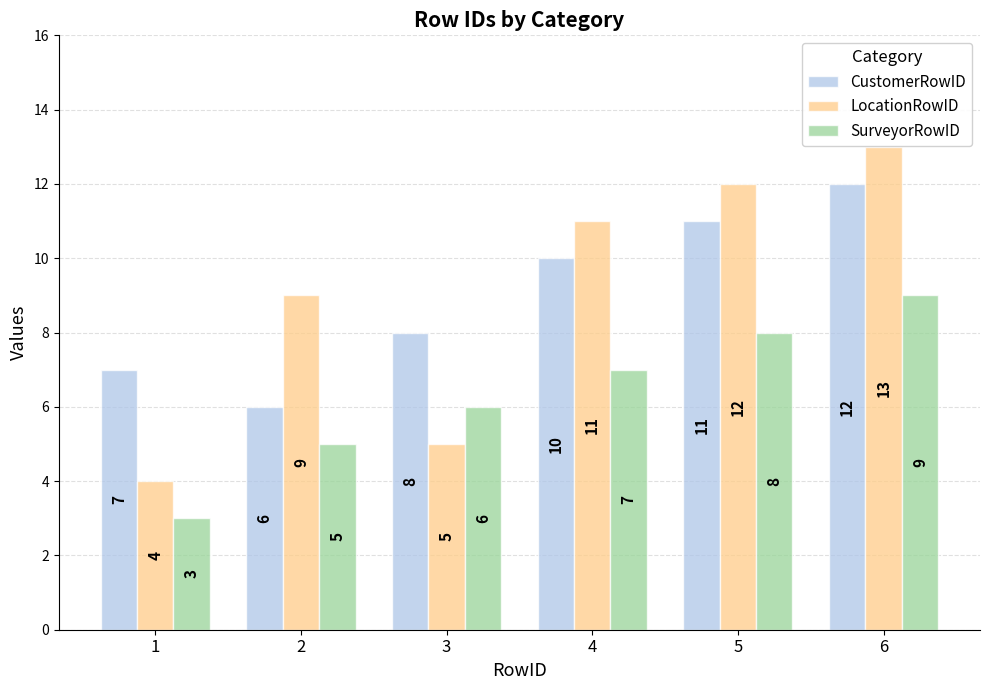

What is the value of the SurveyorRowID bar at the 5th from the left?

8